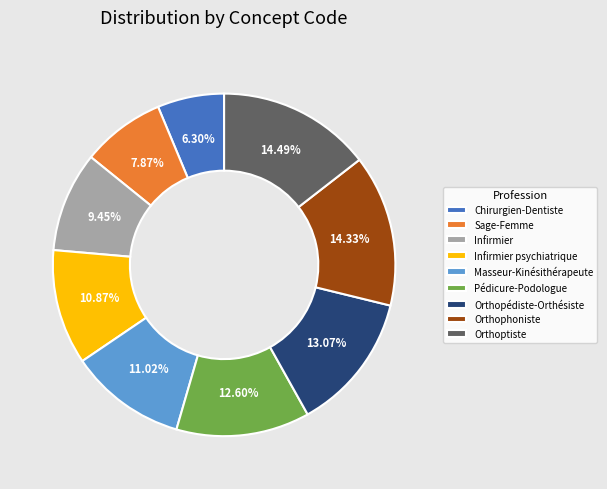

To the nearest percent, what portion does Sage-Femme represent?

8%